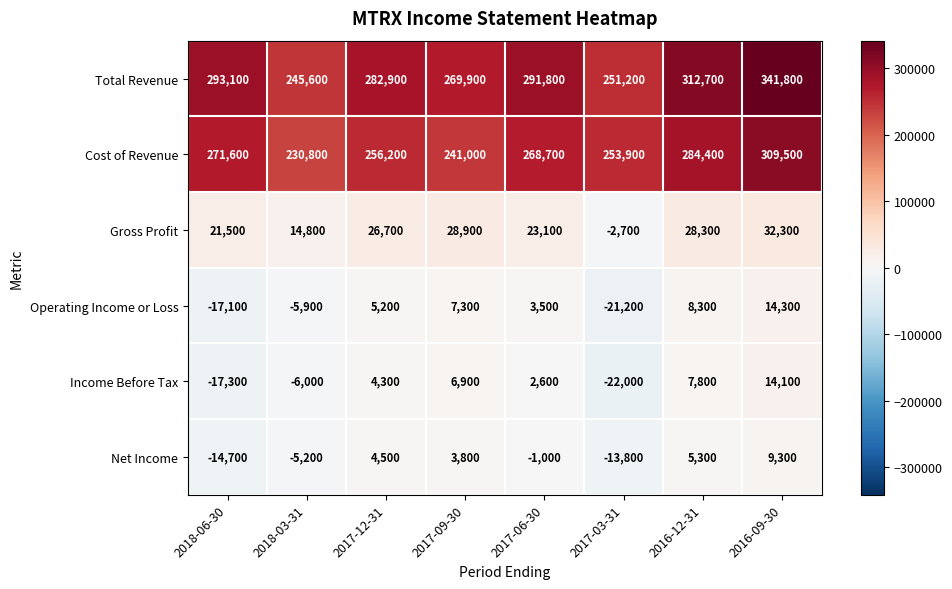

True or false: Cost of Revenue has a value of 241000 at 2017-09-30.

True